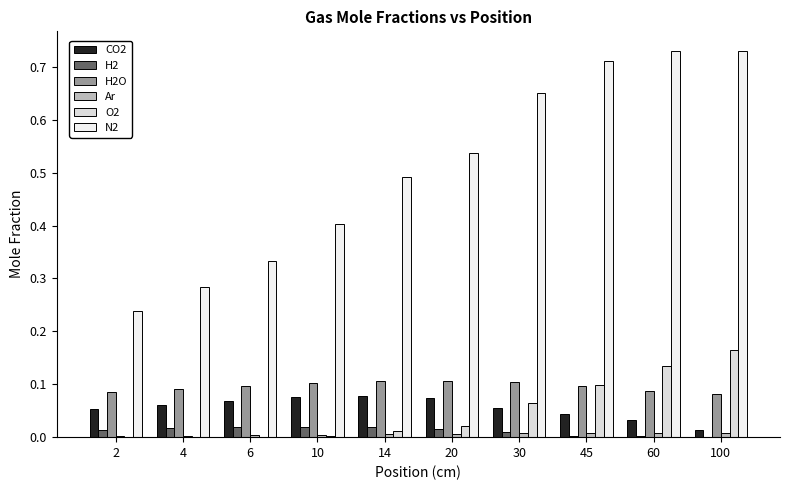

Are the bars horizontal?

No